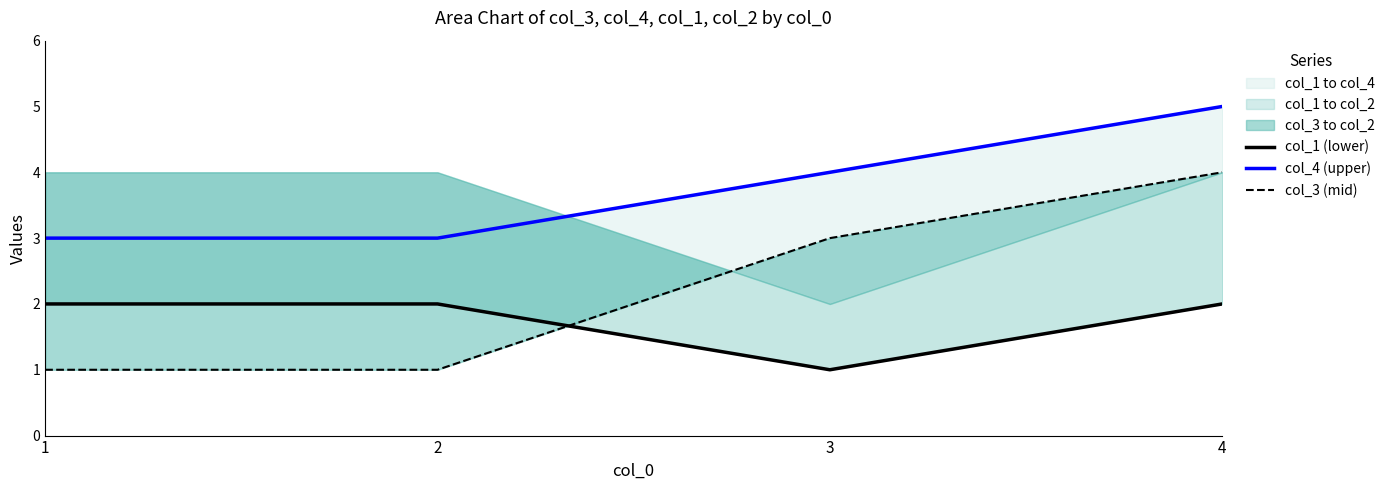

Reading left to right, what are all the values shown in this chart?

col_1 (lower): 1=2	2=2	3=1	4=2
col_4 (upper): 1=3	2=3	3=4	4=5
col_3 (mid): 1=1	2=1	3=3	4=4